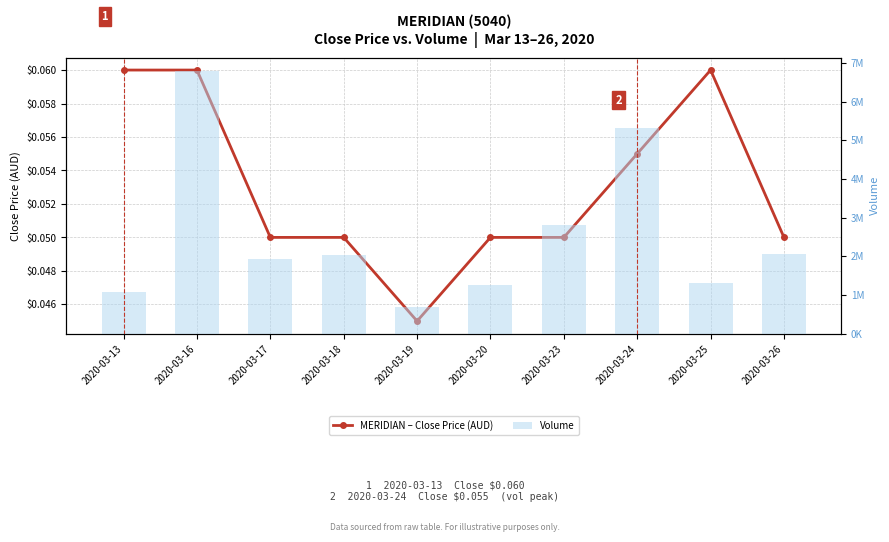

The 4, MERIDIAN – close price series shows 0.1 at 2020-03-16. True or false?

True